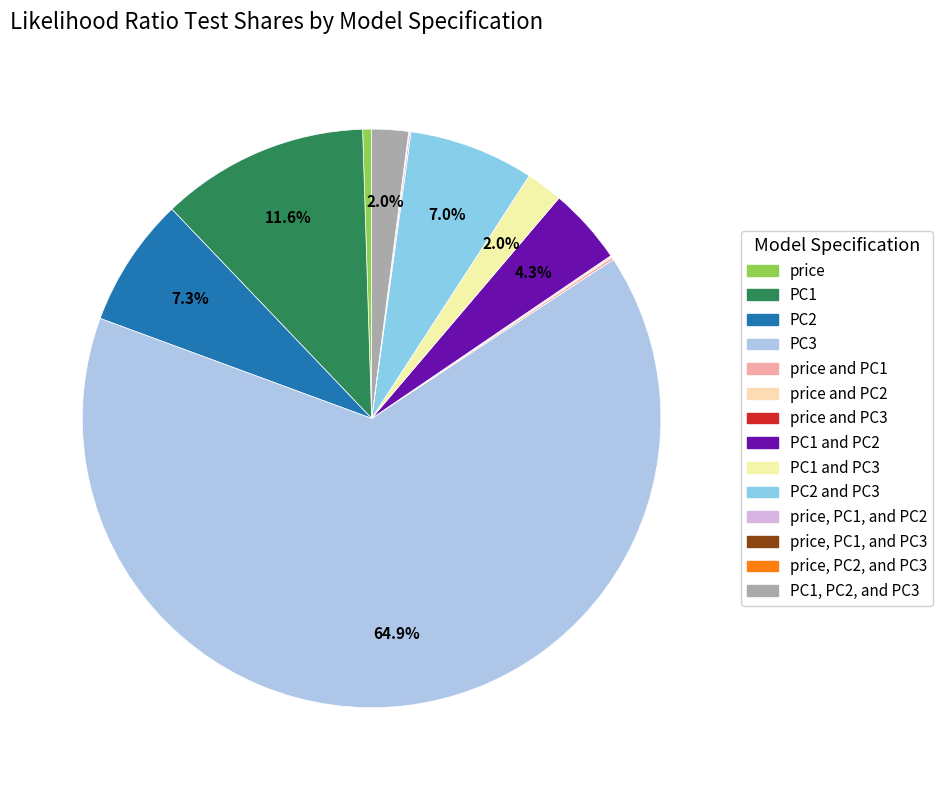

To the nearest percent, what is the average slice percentage?

7%